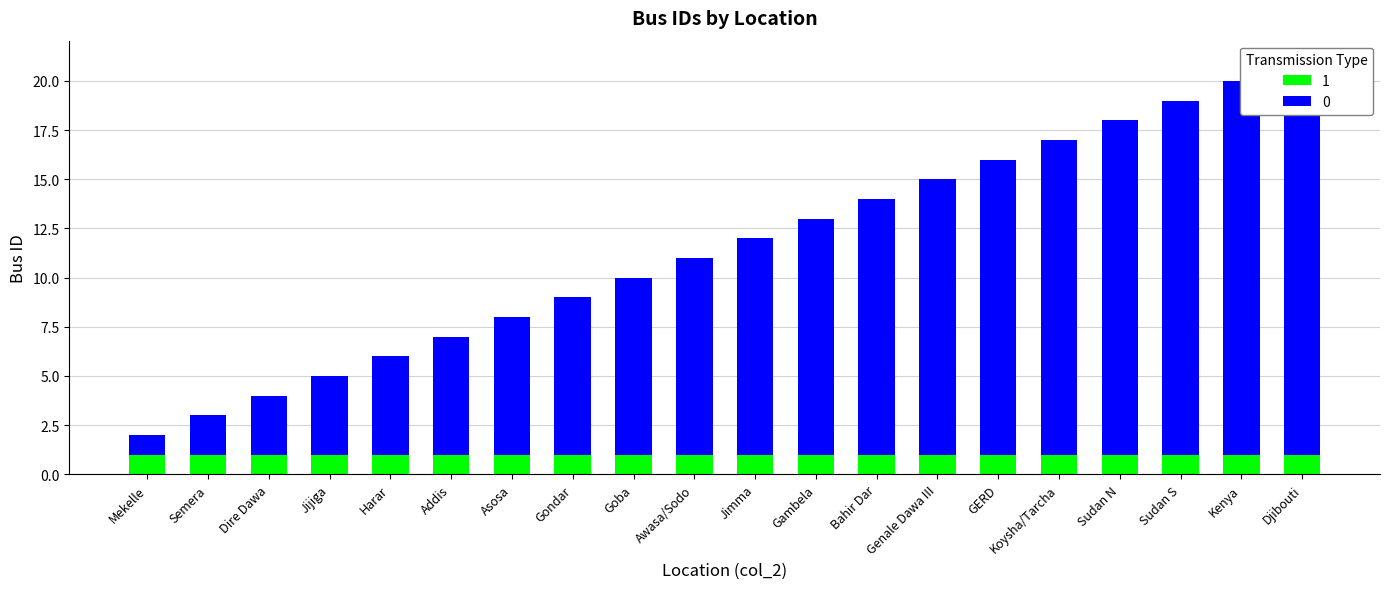

What is the difference between the values at Djibouti and Harar?

15